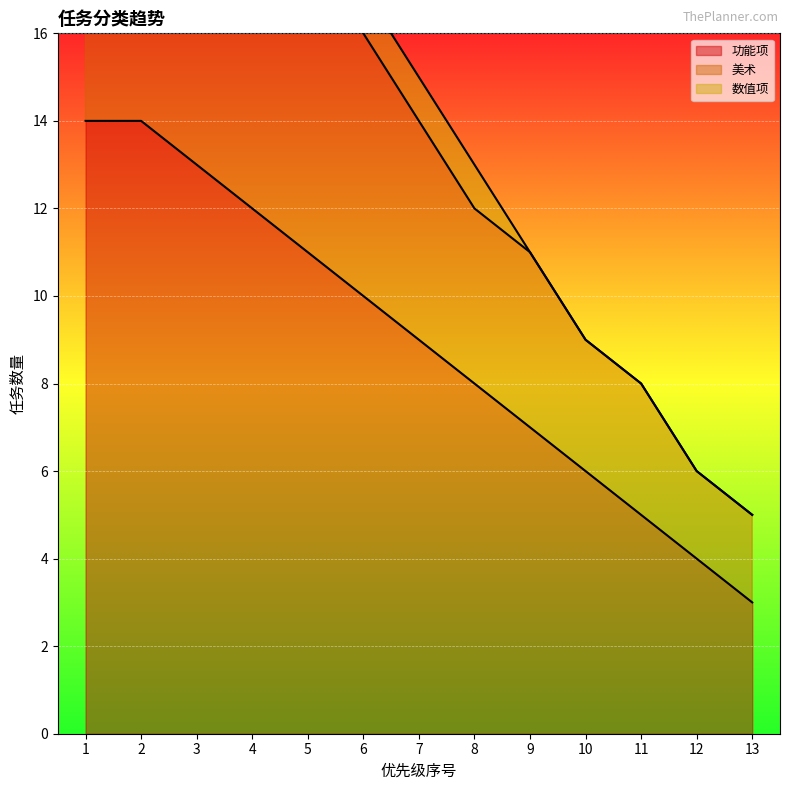

Which series has the largest range (max minus min)?

美术